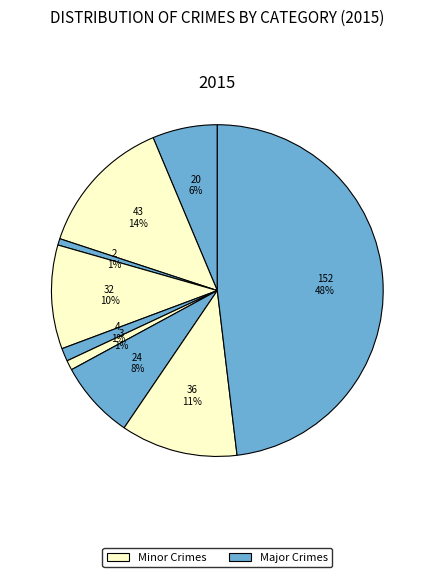

Count the number of slices in the pie.

9